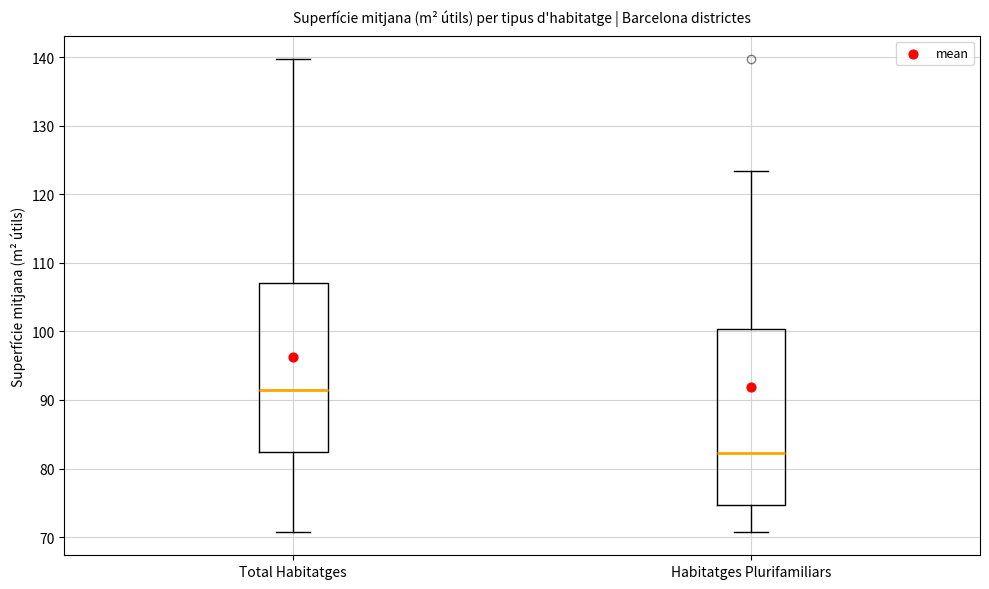

Where is the lower edge of the box for Habitatges Plurifamiliars on the y-axis? The values are not printed on the chart, so give them approximately, as read against the axis.

75